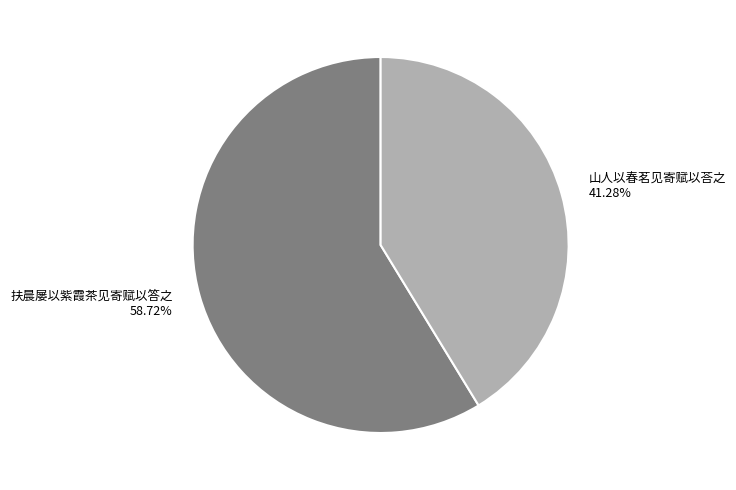

How many slices are in this pie chart?

2